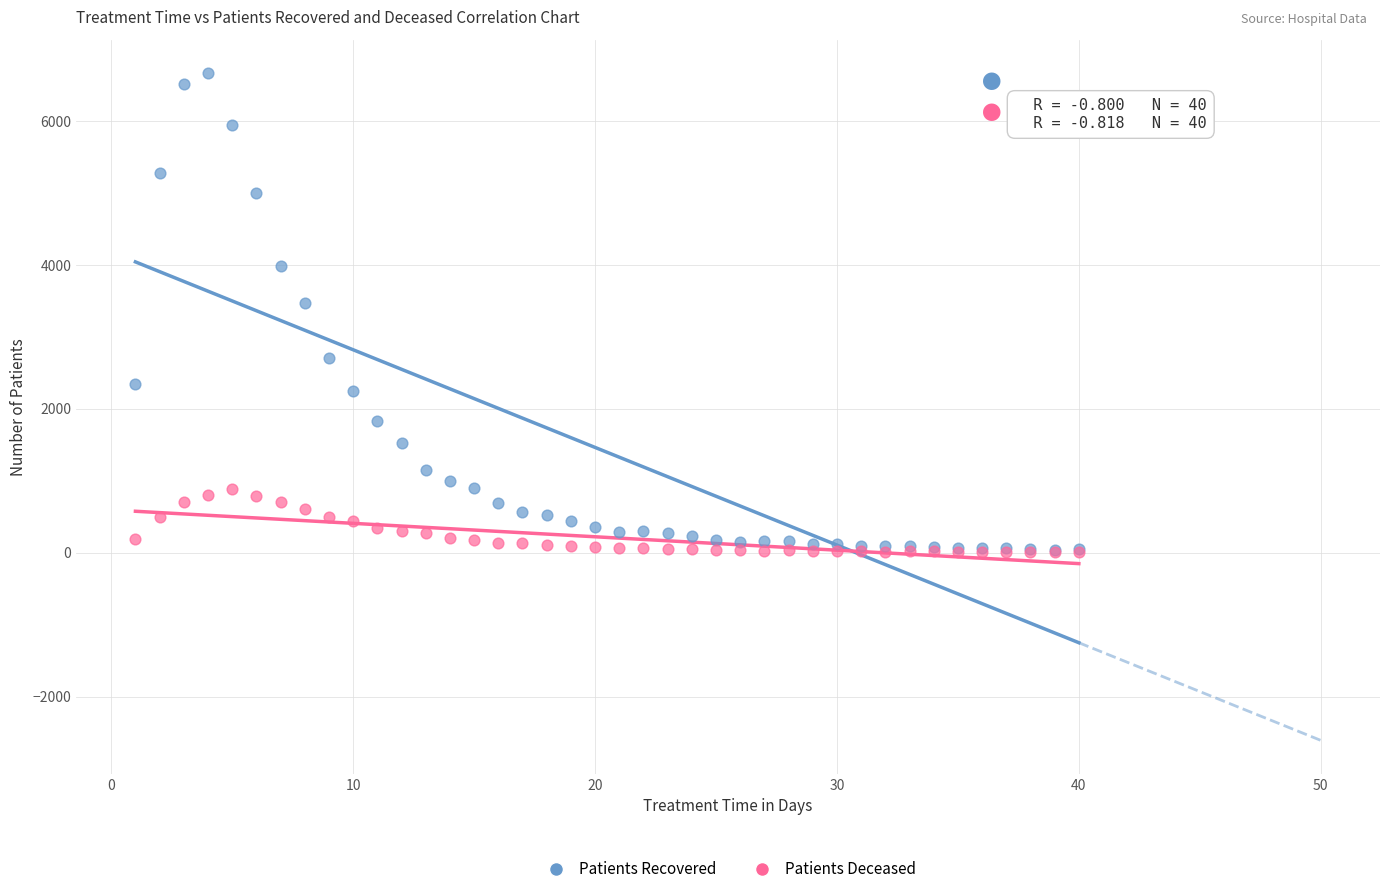

Which series reaches the maximum Y coordinate?

Patients Recovered